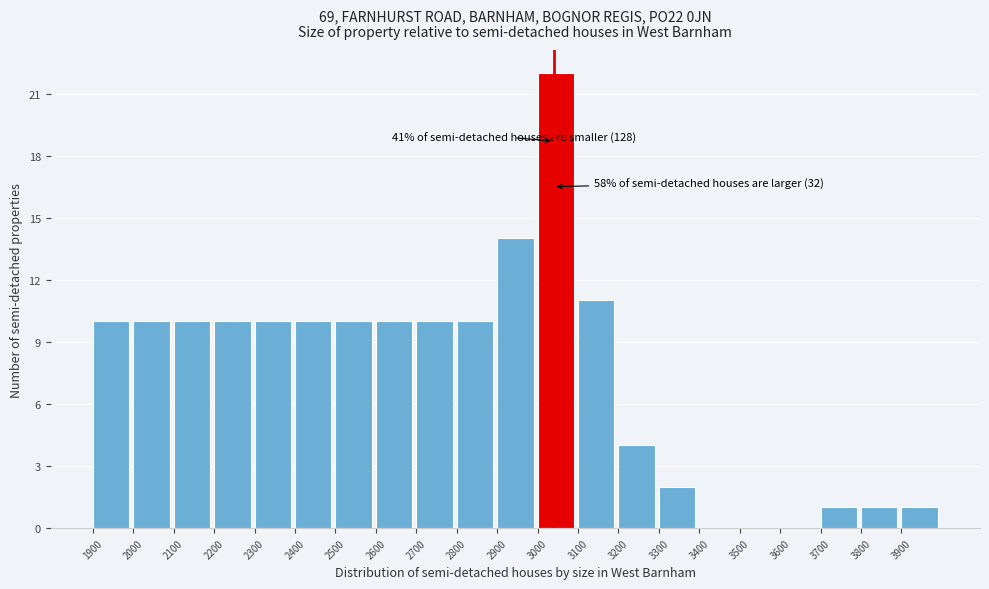

Over which range of the x-axis is the bar tallest?

3000 to 3100